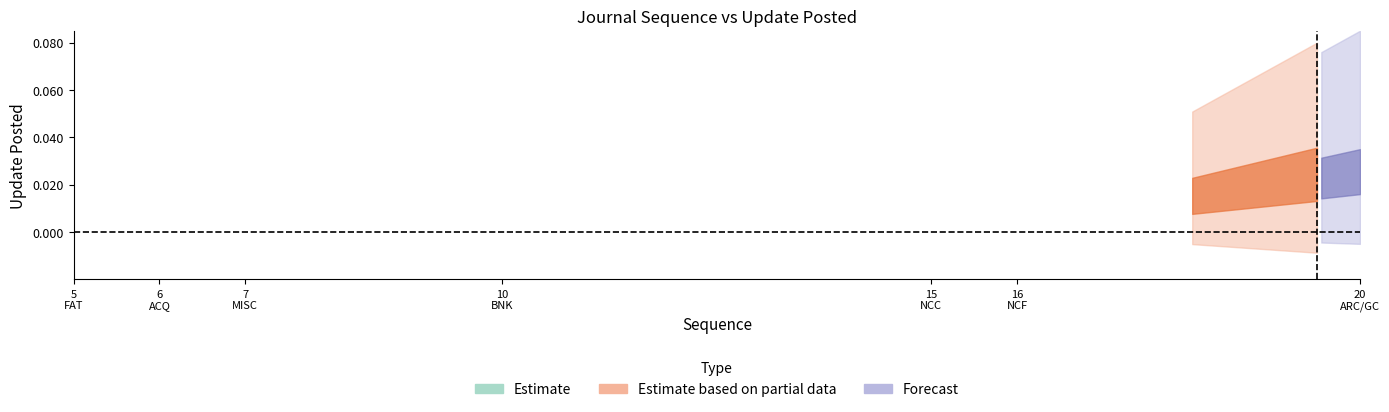

The Estimate based on partial data series shows 1 at 15. True or false?

False